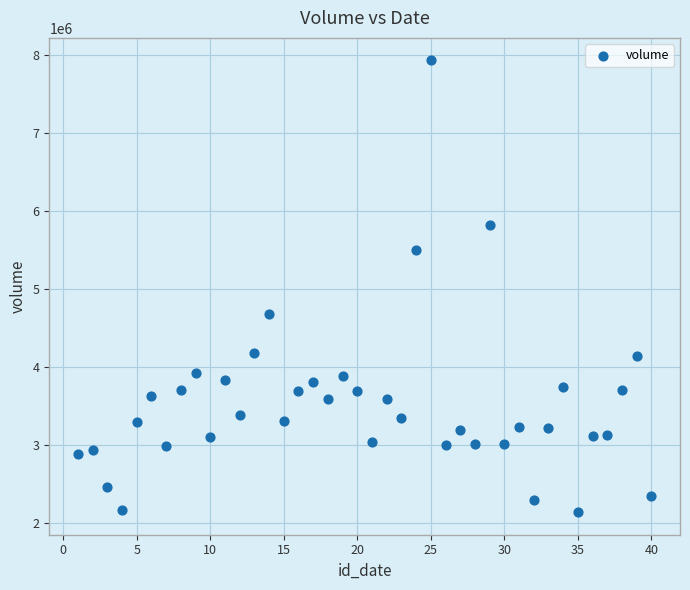

What is the range of X values (max minus min)?

39